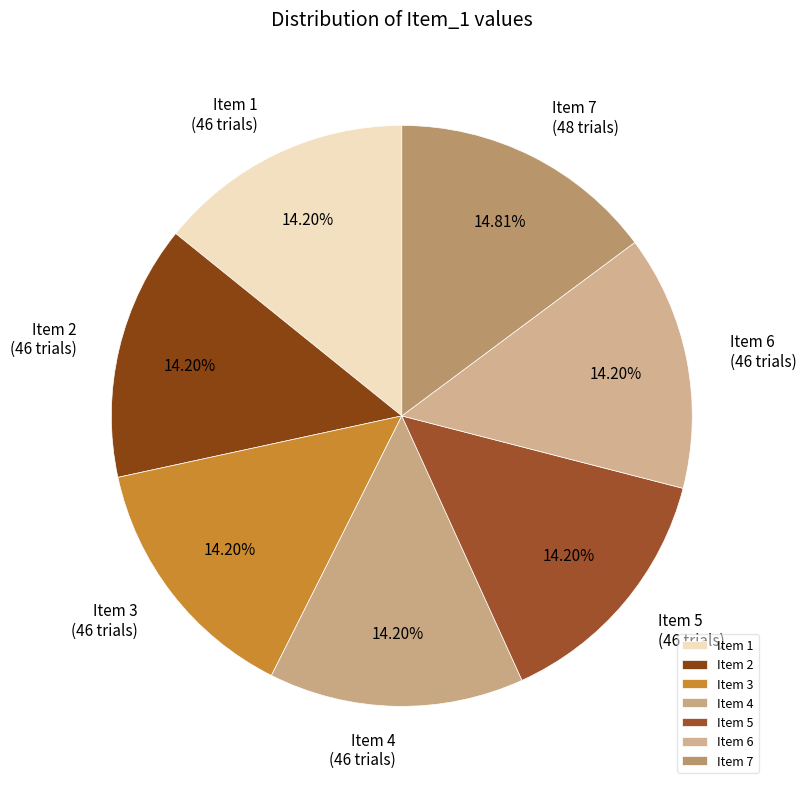

Is Item 5 the majority of the pie?

No